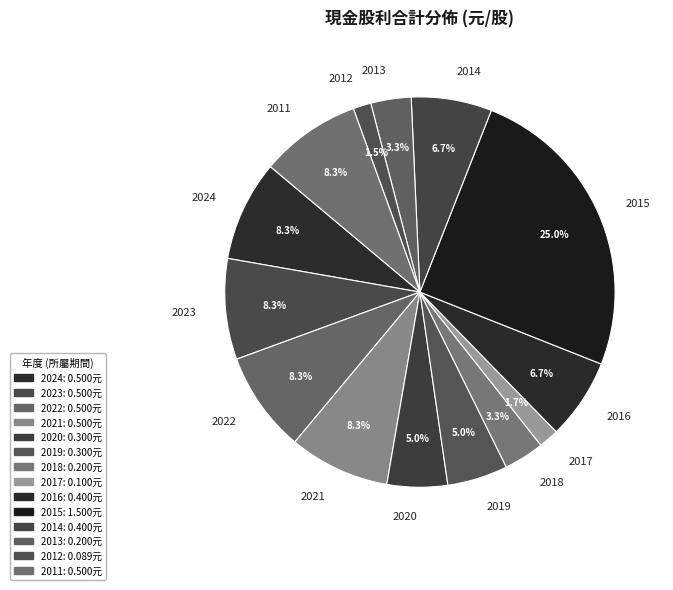

True or false: 2019 accounts for 1% of the total.

False